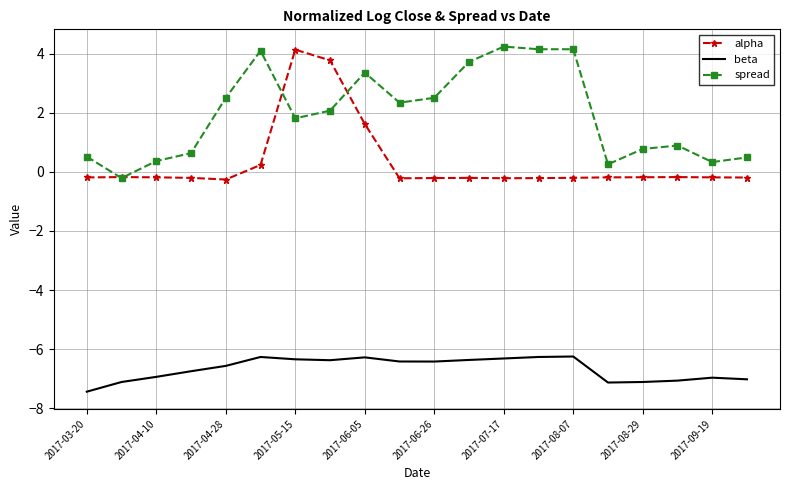

What is the average value of the spread series?

2.0